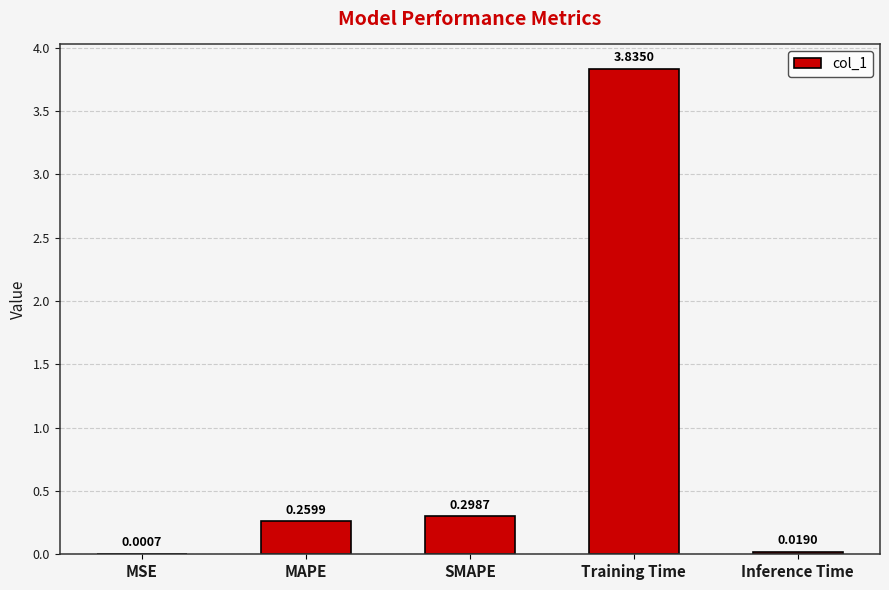

What is the change in value from MSE to SMAPE?

+0.3